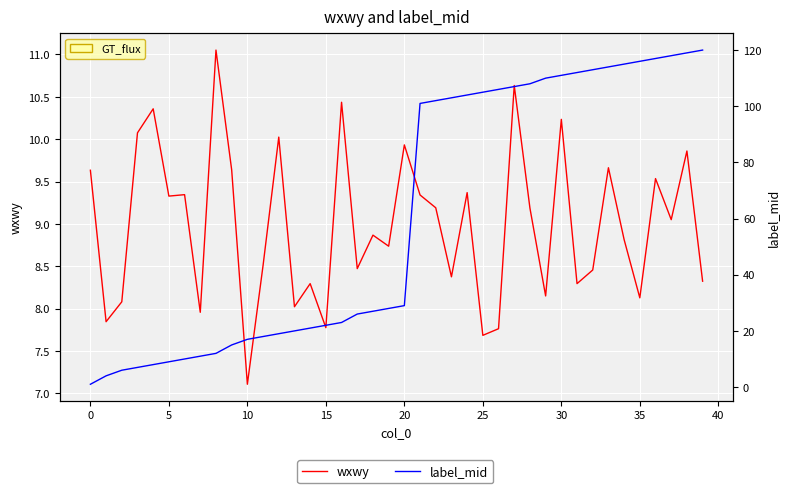

The label_mid series shows 35.1 at 39. True or false?

False